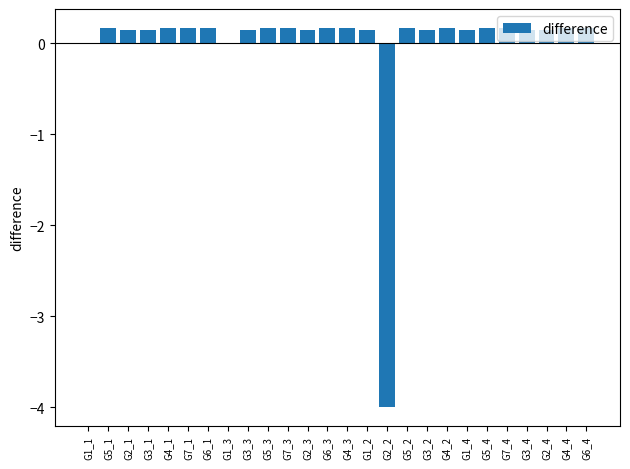

What is the approximate value at G7_4?

0.2